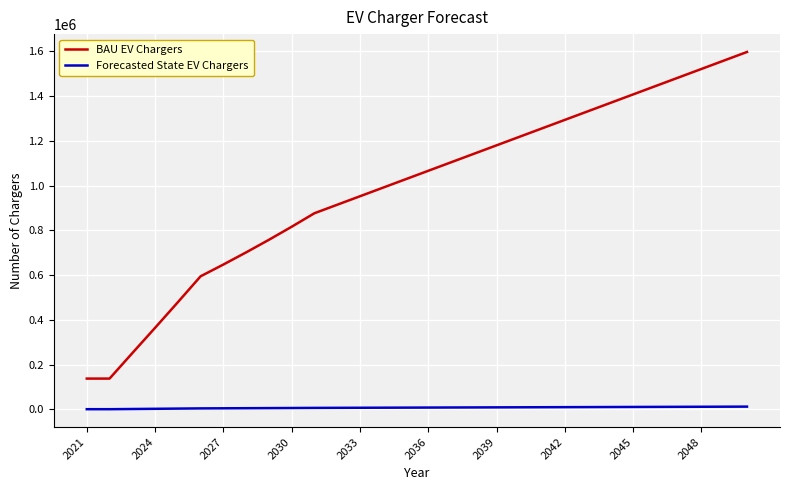

Which series has the widest spread of values?

BAU EV Chargers